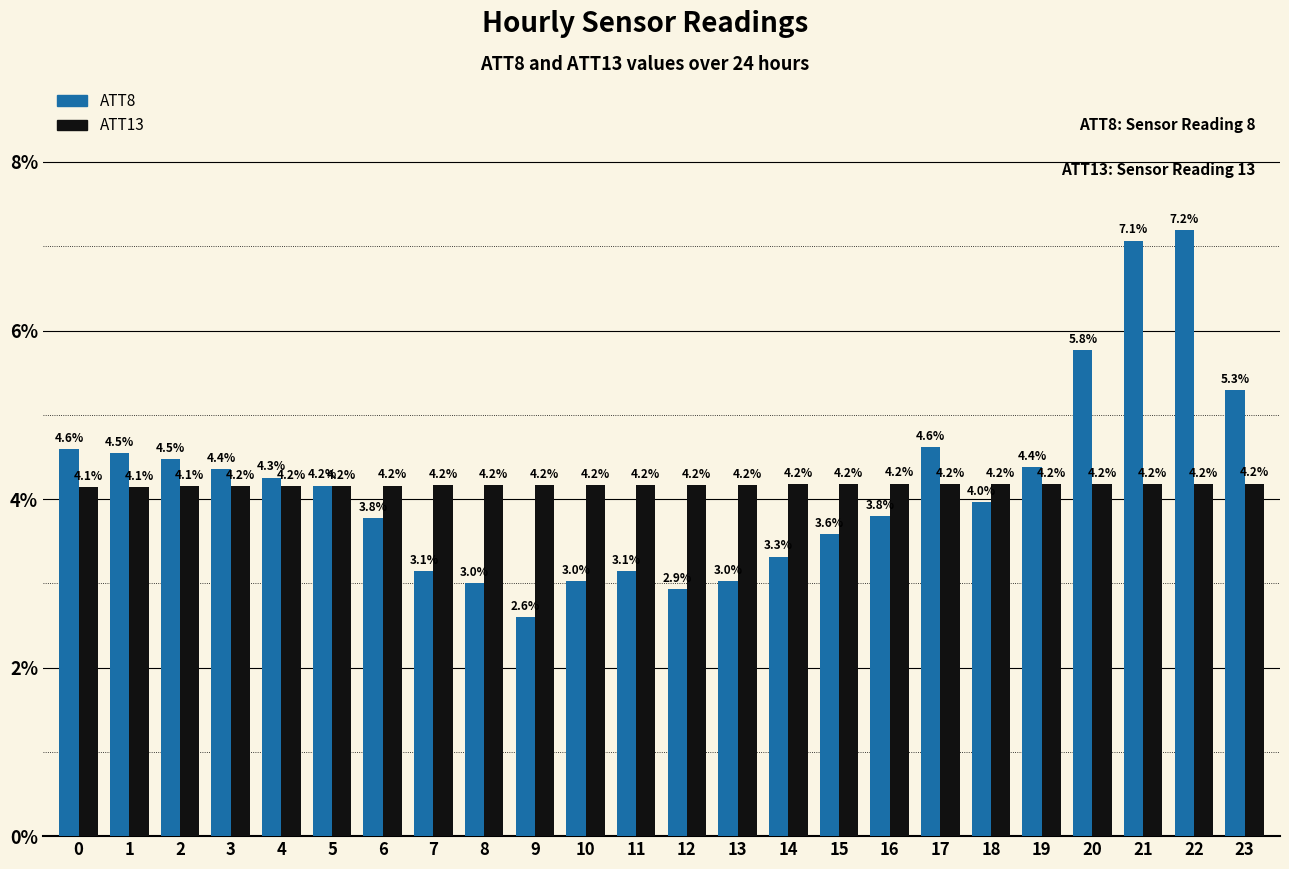

What are all the series names shown in the legend?

ATT8, ATT13